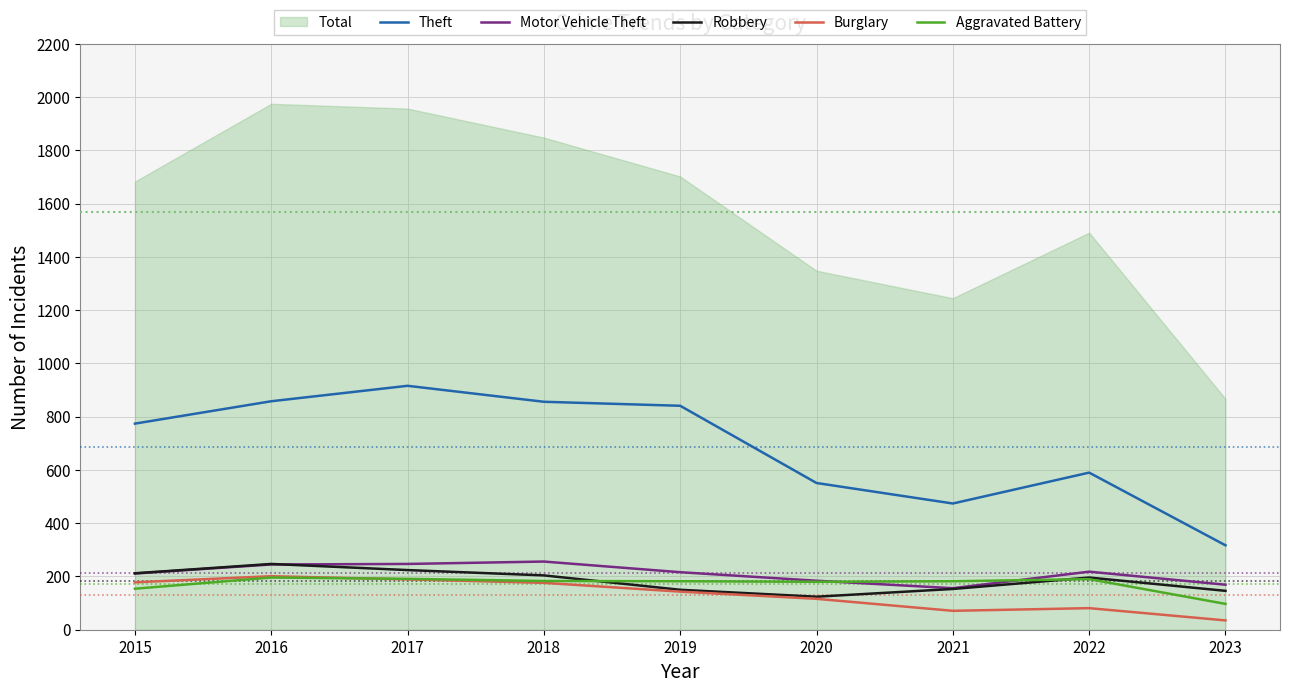

How many interior local valleys does the Burglary series have?

1